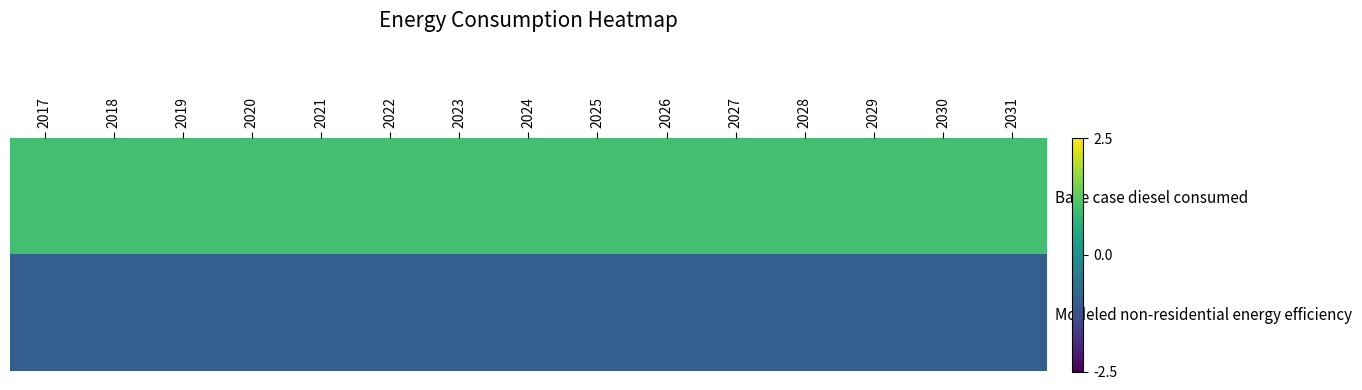

Reading left to right, extract all data points from this chart.

Base case diesel consumed: 2017=1.0	2018=1.0	2019=1.0	2020=1.0	2021=1.0	2022=1.0	2023=1.0	2024=1.0	2025=1.0	2026=1.0	2027=1.0	2028=1.0	2029=1.0	2030=1.0	2031=1.0
Modeled non-residential energy efficiency: 2017=-1.0	2018=-1.0	2019=-1.0	2020=-1.0	2021=-1.0	2022=-1.0	2023=-1.0	2024=-1.0	2025=-1.0	2026=-1.0	2027=-1.0	2028=-1.0	2029=-1.0	2030=-1.0	2031=-1.0